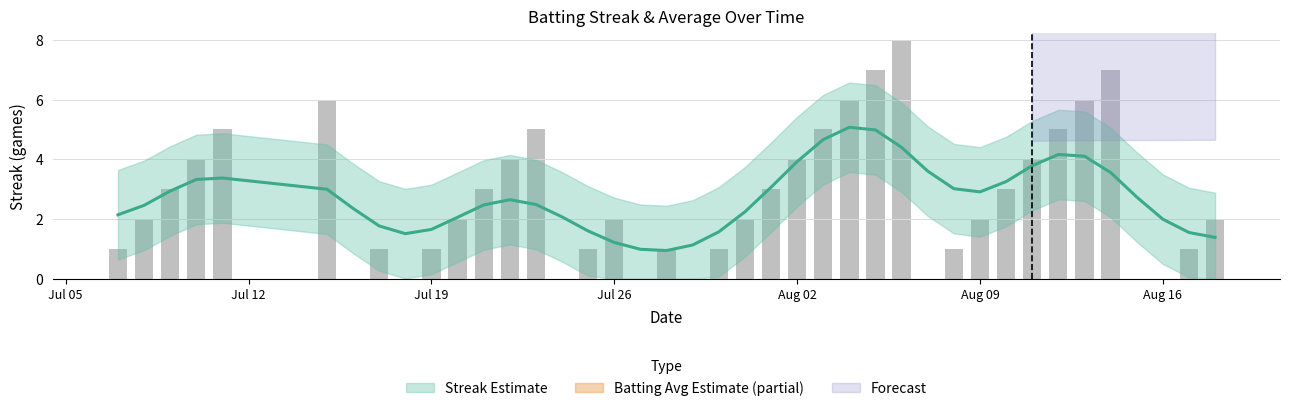

What is the greatest value displayed?

8